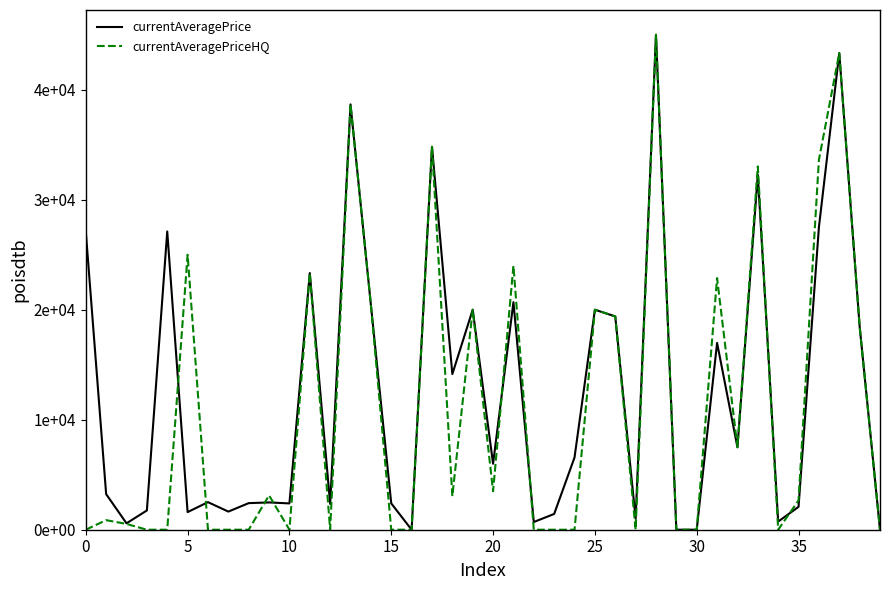

What are all the series names shown in the legend?

currentAveragePrice, currentAveragePriceHQ